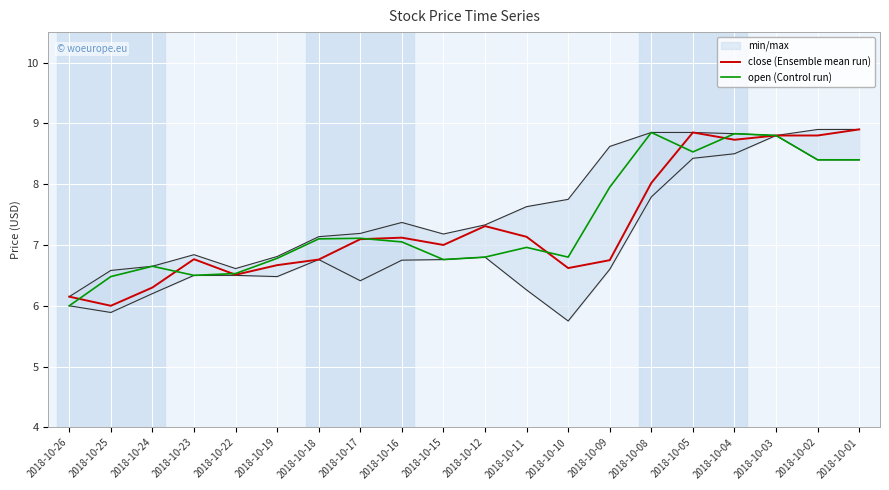

What is the value of the close (Ensemble mean run) point at the 15th from the left?

8.0